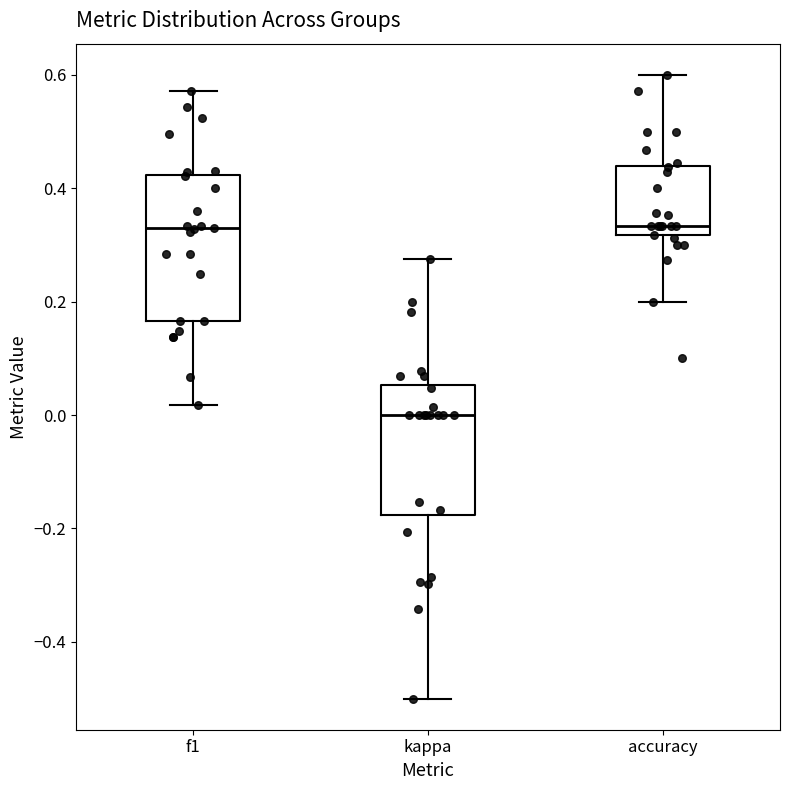

Reading left to right, read every box against the y-axis: the position of its median line, the range the box covers, and the ends of its whiskers. The values are not printed on the chart, so give them approximately, as read against the axis.

f1: median 0.32, box 0.16 to 0.42, whiskers 0.02 to 0.58
kappa: median 0.00, box -0.18 to 0.06, whiskers -0.50 to 0.28
accuracy: median 0.34, box 0.32 to 0.44, whiskers 0.20 to 0.60